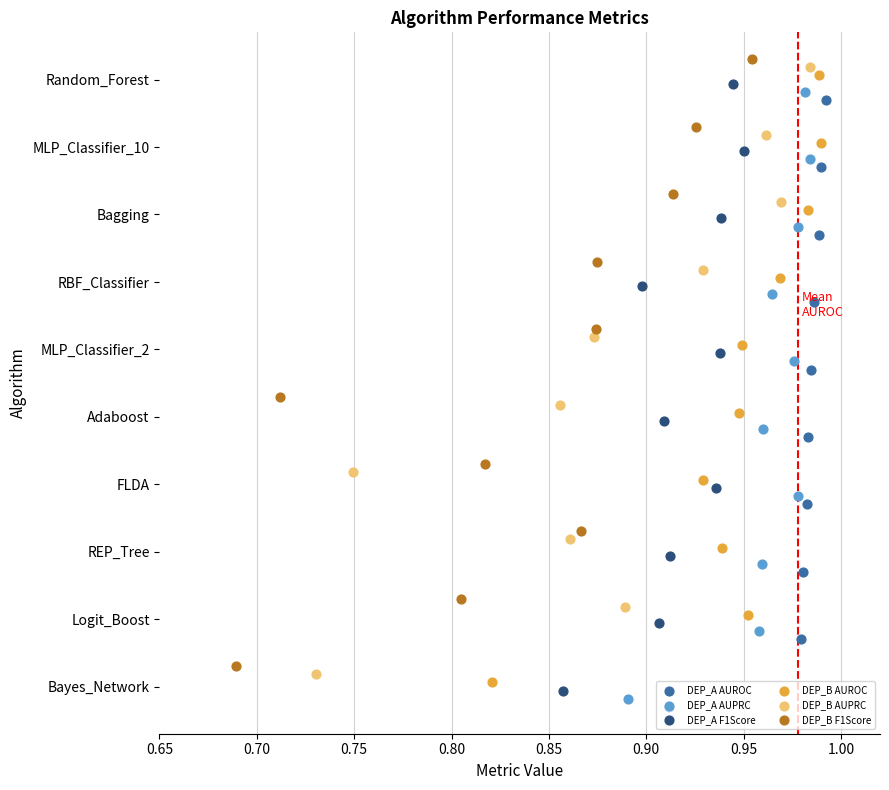

Which series has the widest spread of Y values?

DEP_A AUROC